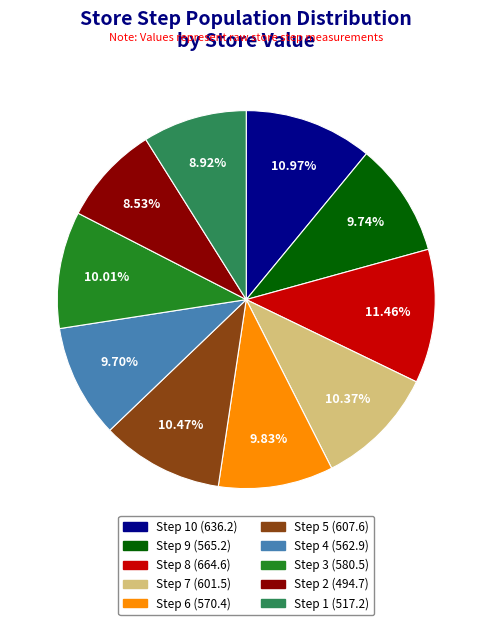

Is there any slice that represents more than half of the pie?

No